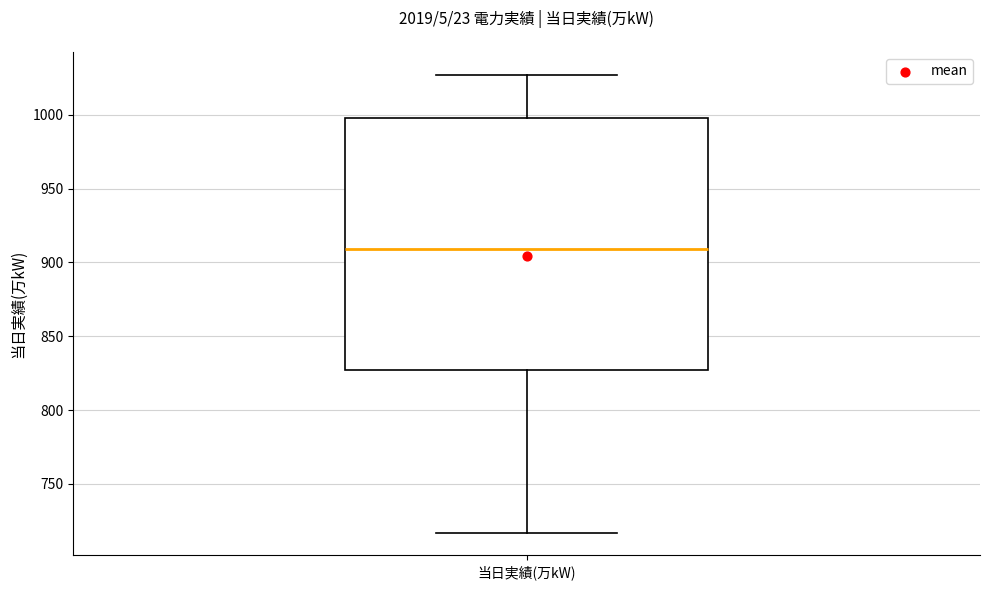

Where does the lower whisker of the box for 当日実績(万kW) end on the y-axis? The values are not printed on the chart, so give them approximately, as read against the axis.

715